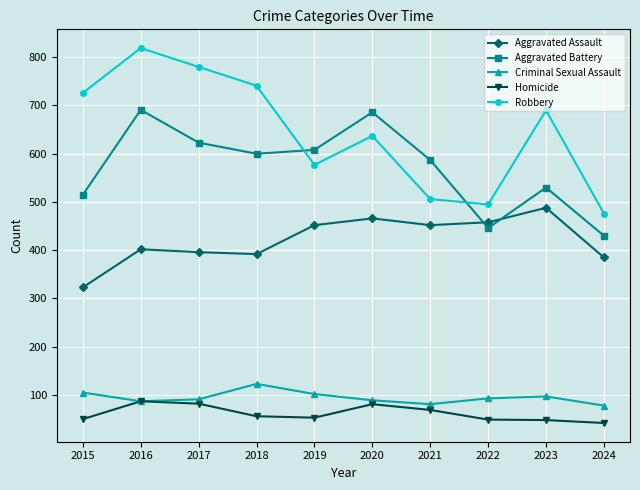

At which category is the sum across all series the highest?

2016